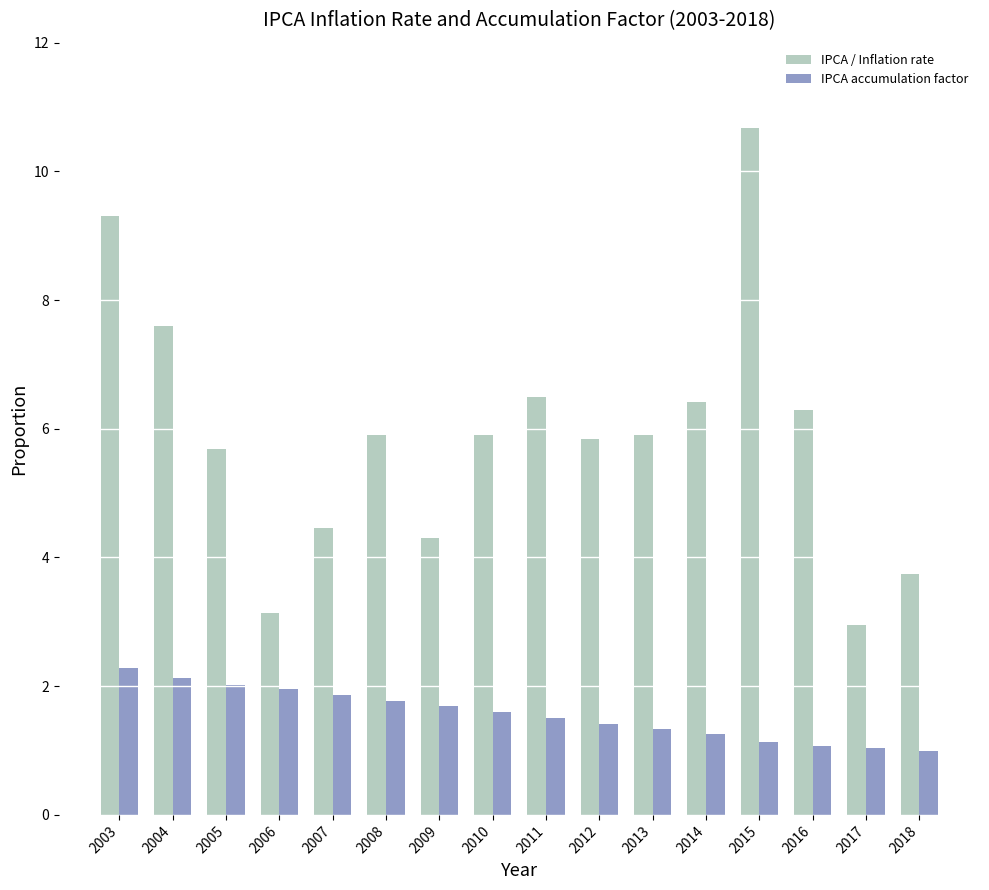

The IPCA / Inflation rate series shows 5.9 at 2010. True or false?

True